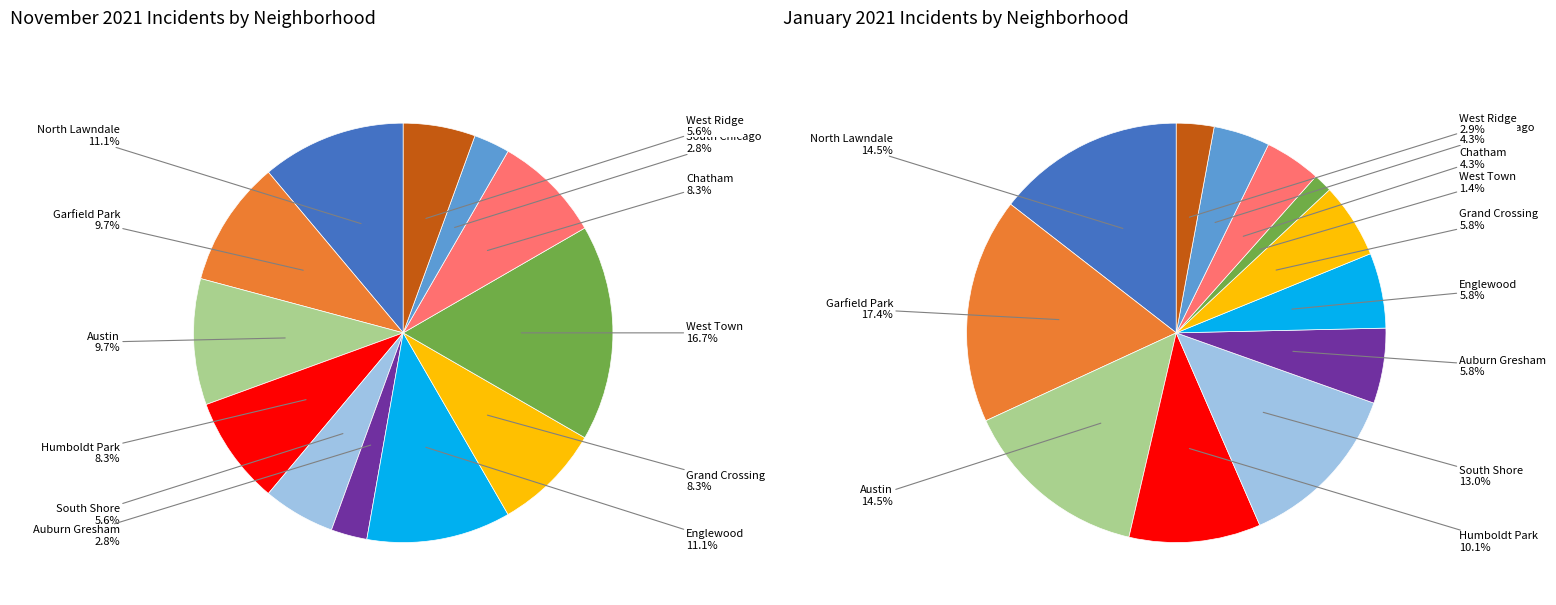

What percentage is the 6 slice, to the nearest percent?

6%